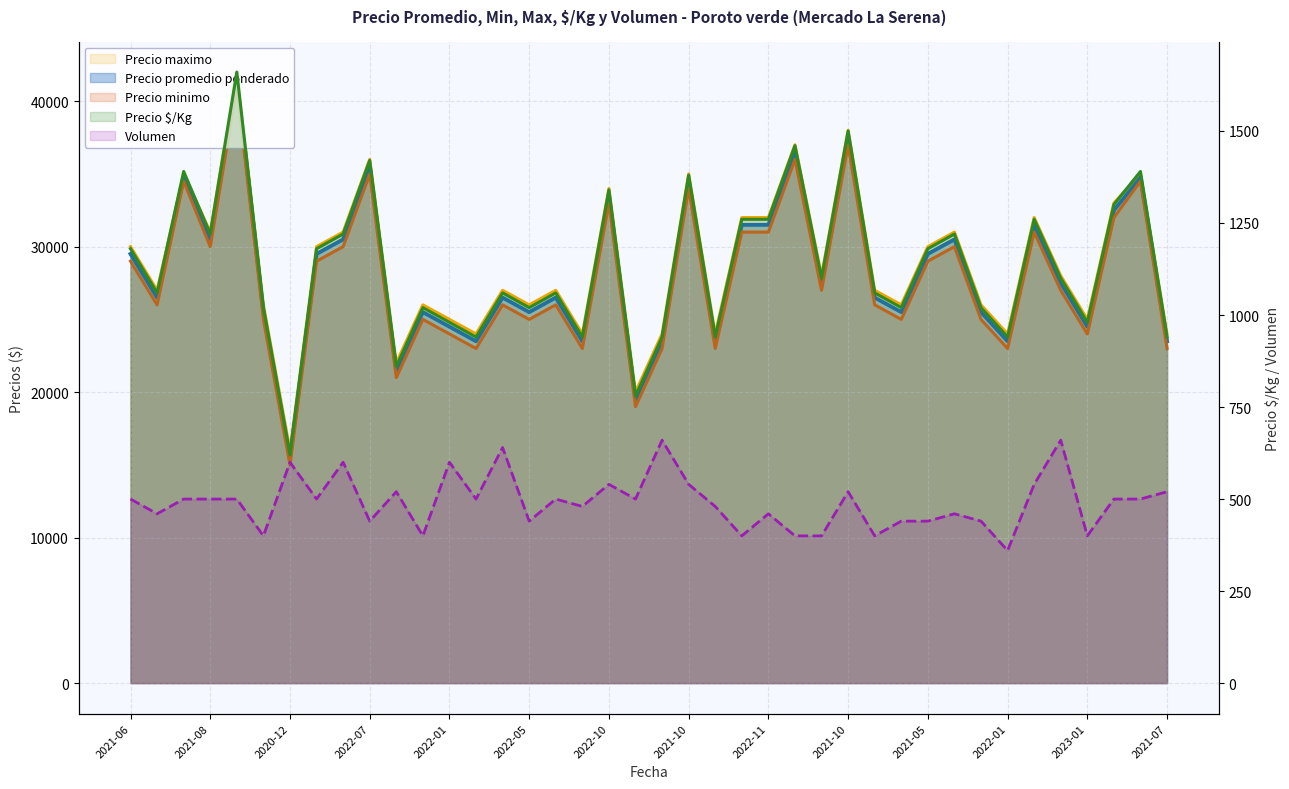

Rank the series at 2022-01 from lowest to highest value.

Volumen, Precio $/Kg, Precio minimo, Precio promedio ponderado, Precio maximo